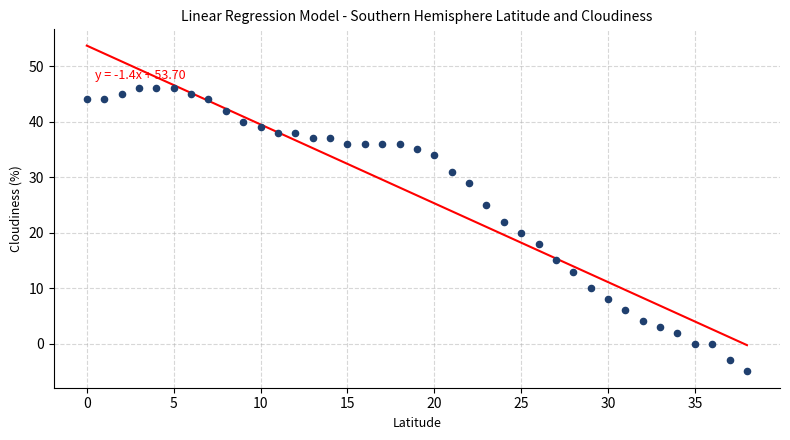

What is the range of Y values (max minus min)?

51